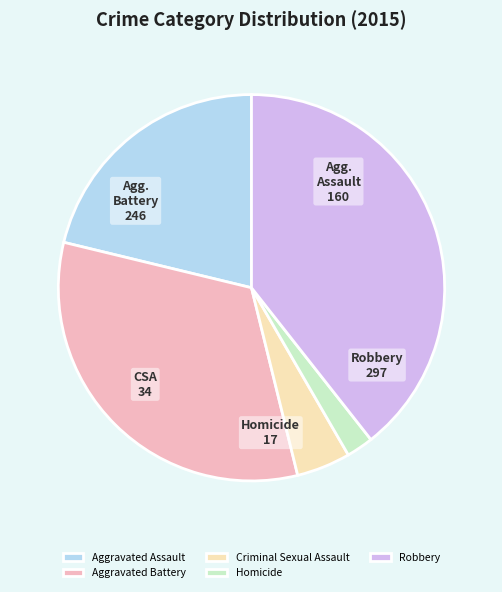

What is the ratio of the value at Homicide to the value at Criminal Sexual Assault?

0.5